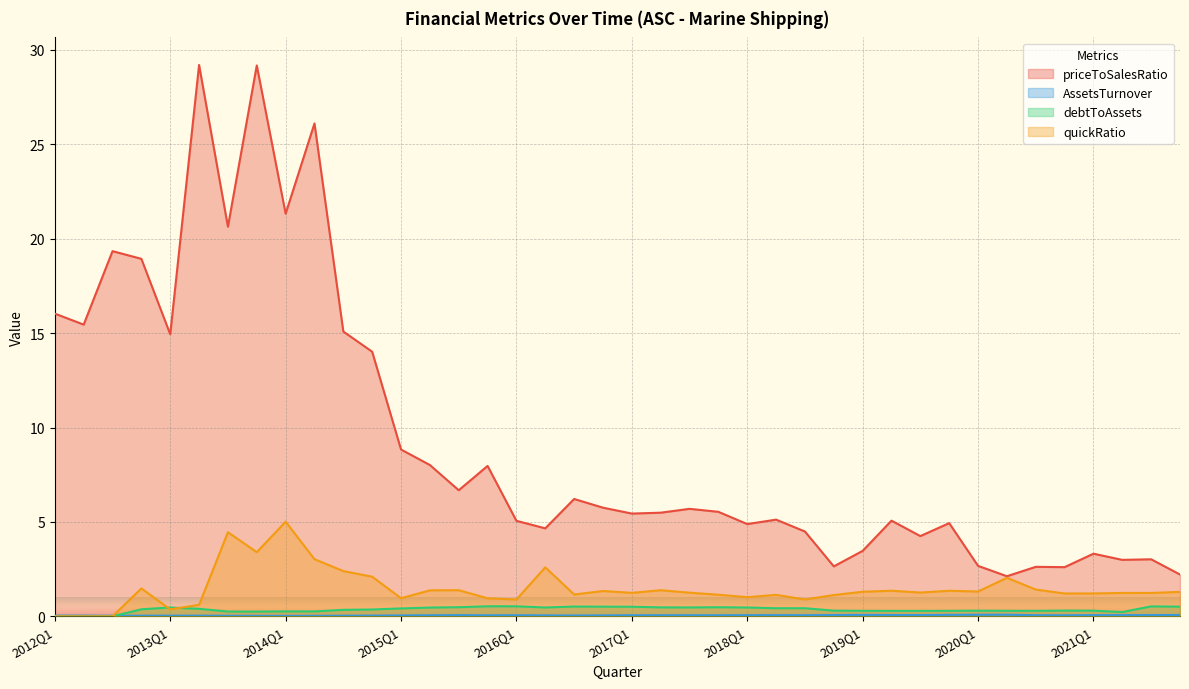

Between which two adjacent categories do quickRatio and debtToAssets first intersect?

2012Q4 and 2013Q1